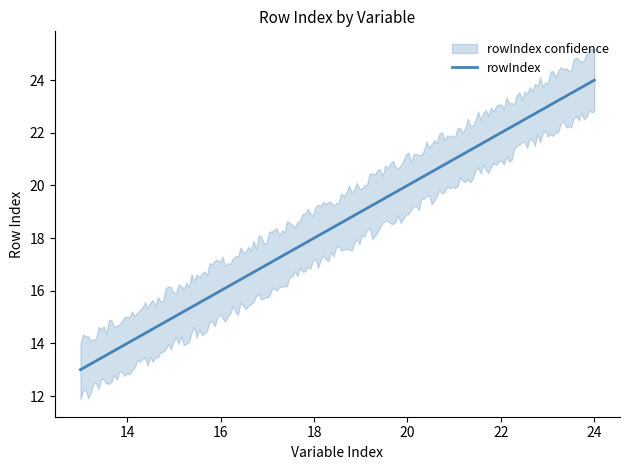

What is the minimum value for rowIndex?

13.0